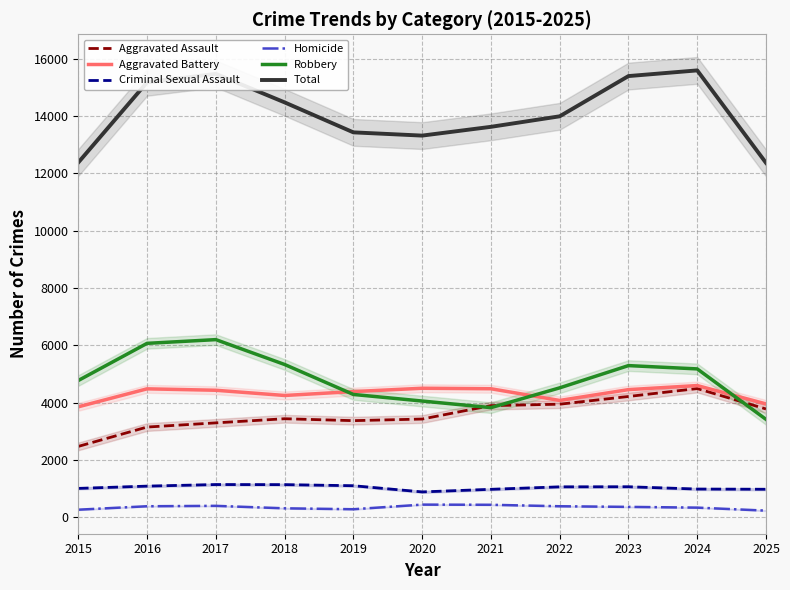

What is the maximum value for Criminal Sexual Assault?

1143